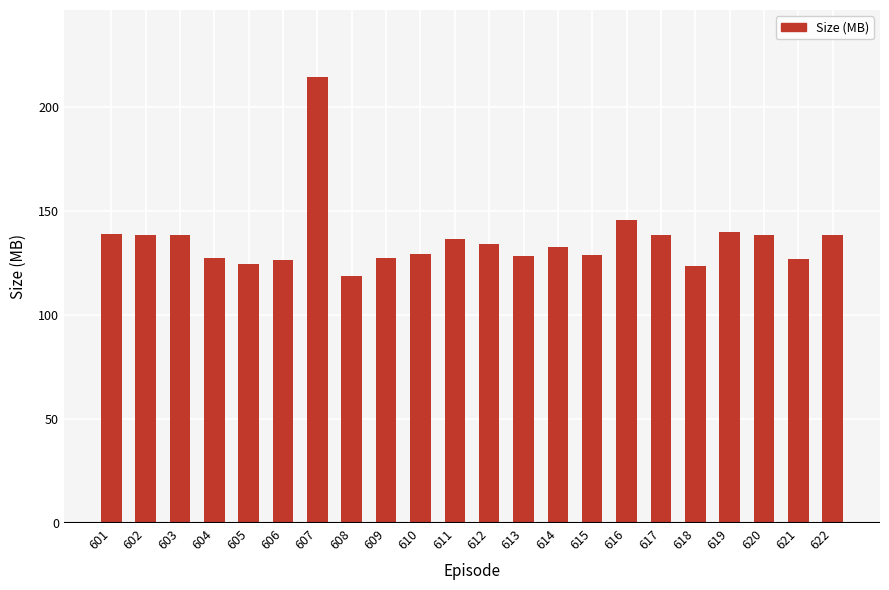

At which label is the value closest to 166?

616